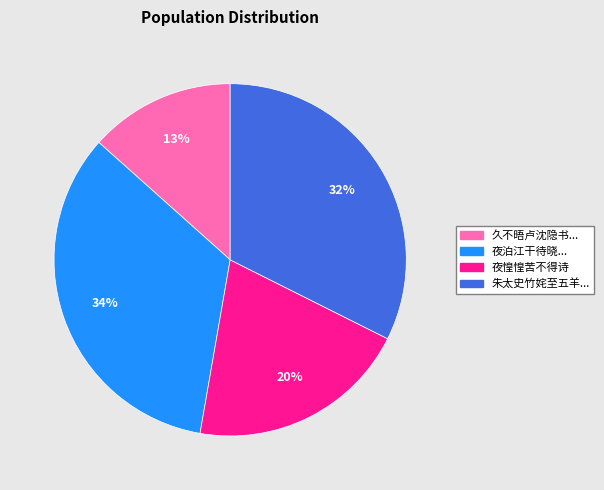

To the nearest percent, what is the average slice percentage?

25%